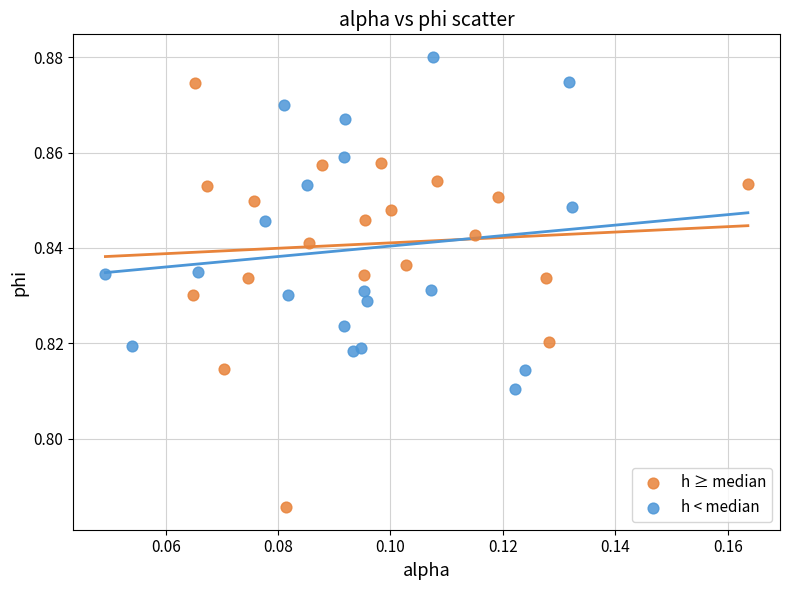

Which series contains the highest Y value?

h < median